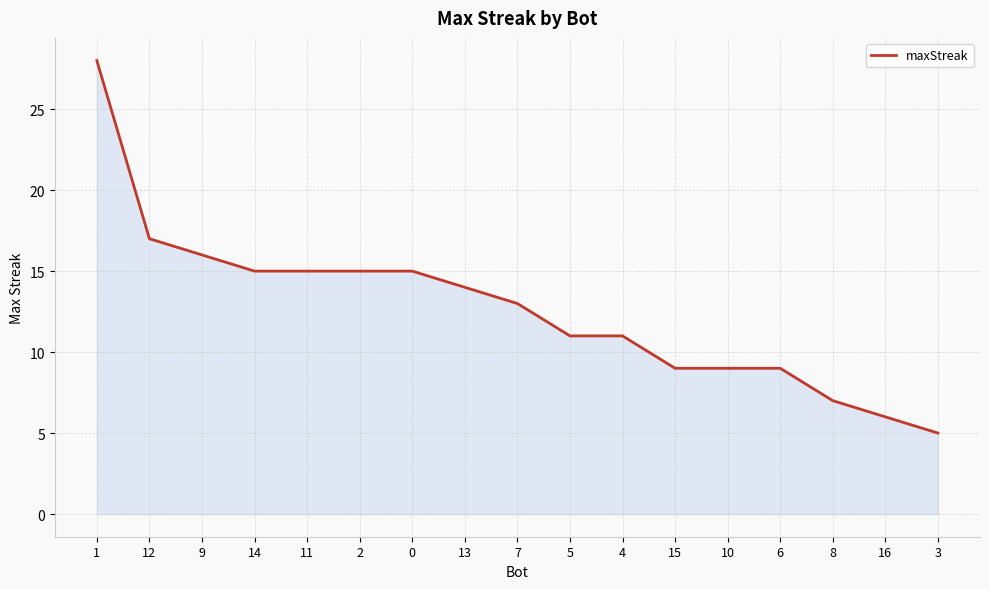

What is the sum of the values at 4 and 11?

26